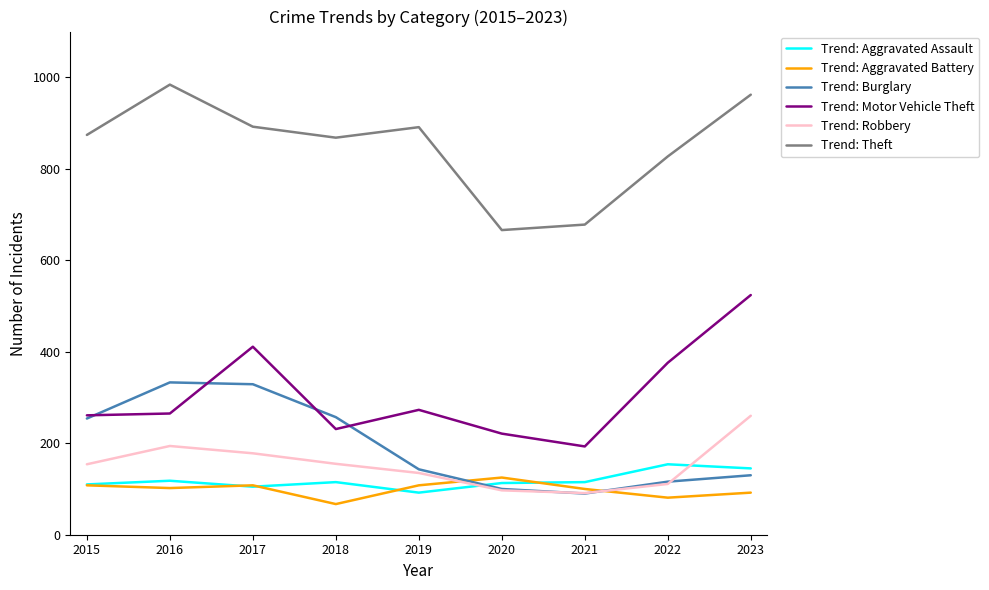

What is the minimum value shown in the chart?

67